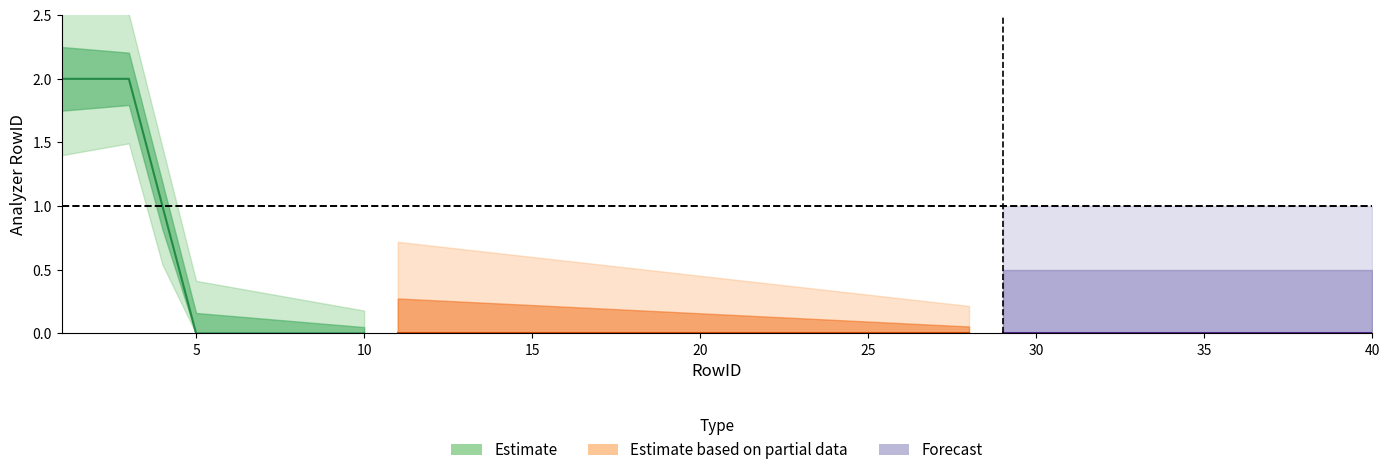

Reading left to right, transcribe all the data shown in this chart.

2	2	2	1	0	0	0	0	0	0	0	0	0	0	0	0	0	0	0	0	0	0	0	0	0	0	0	0	0	0	0	0	0	0	0	0	0	0	0	0